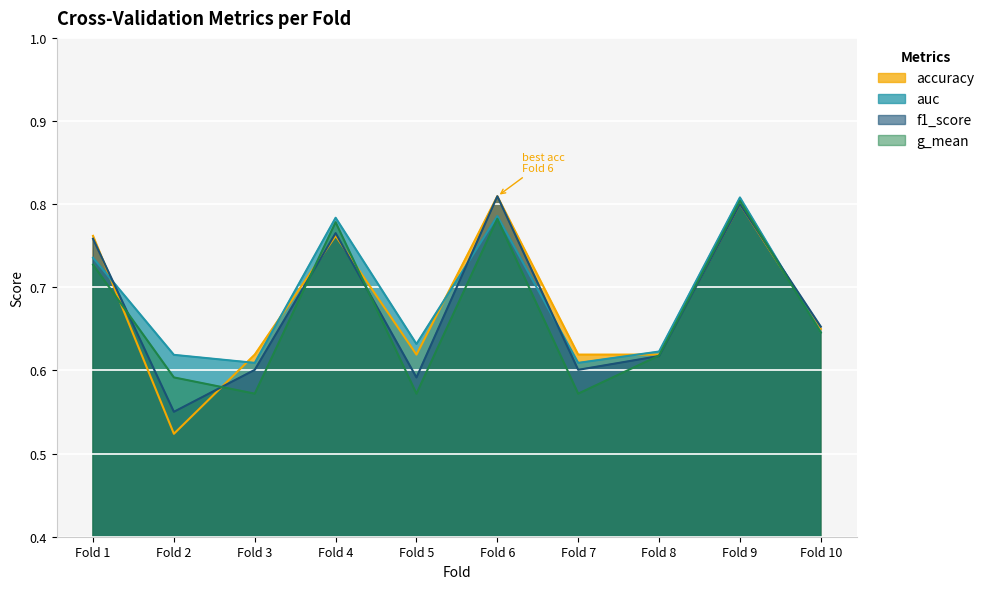

Which series changed the most between Fold 1 and Fold 10?

accuracy